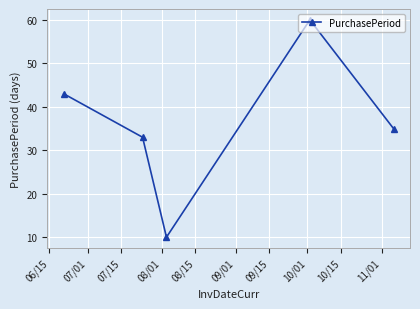

What is the difference between the maximum and minimum values?

50